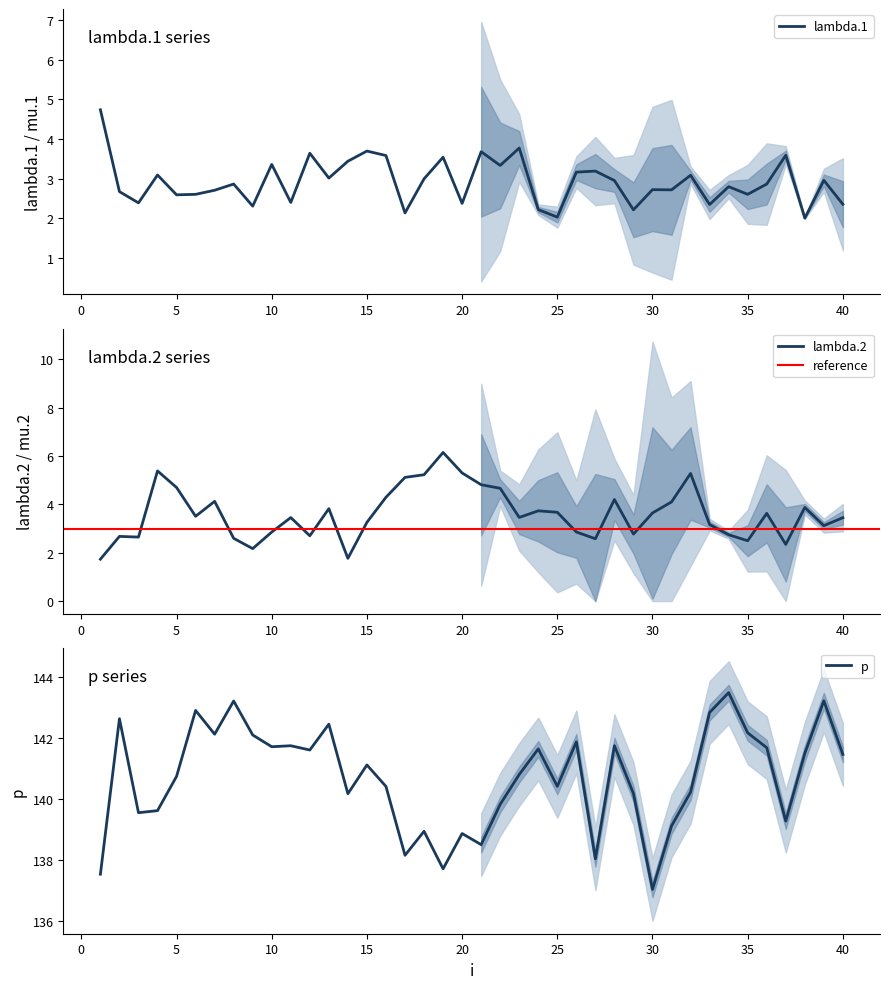

Which category has the lowest value across all series?

1